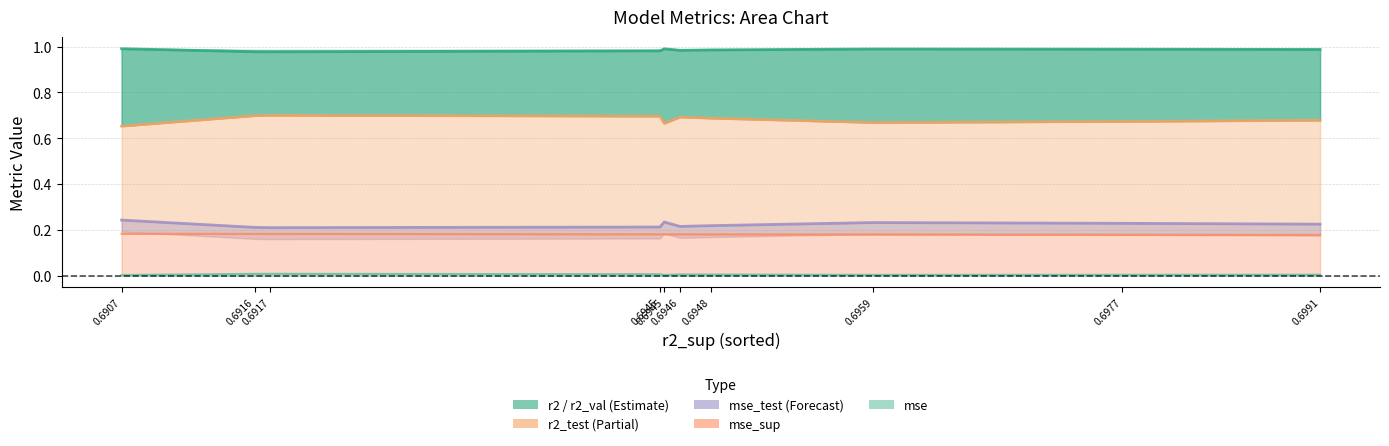

True or false: r2_line and mse_sup_line cross at least once.

False